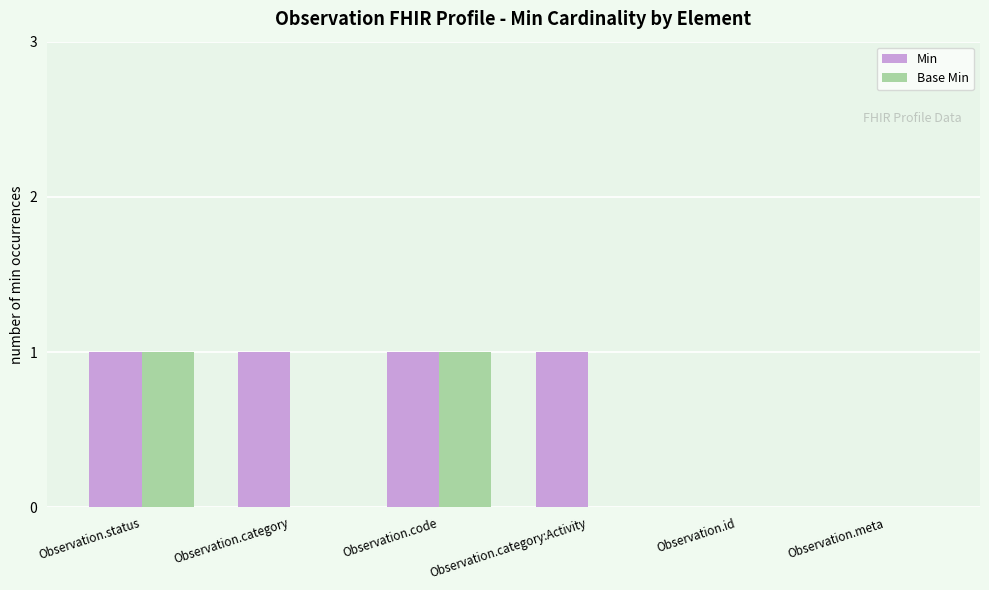

What is the sum of all Min values?

4